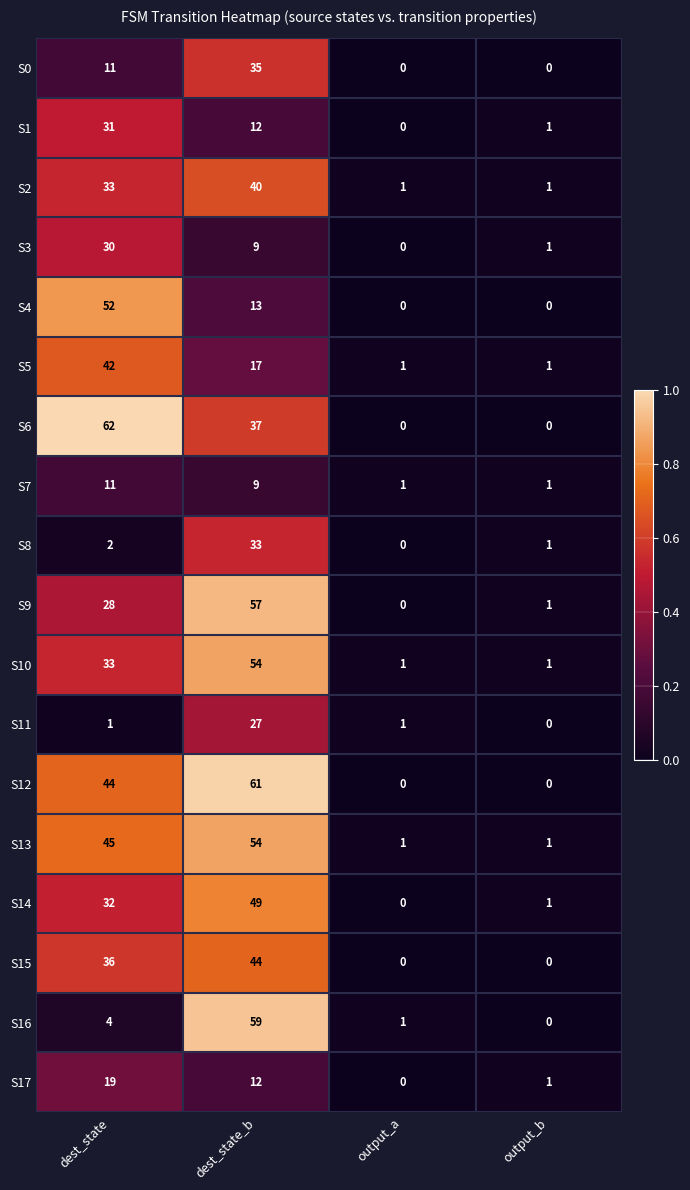

True or false: S17 has a value of 12 at dest_state_b.

True